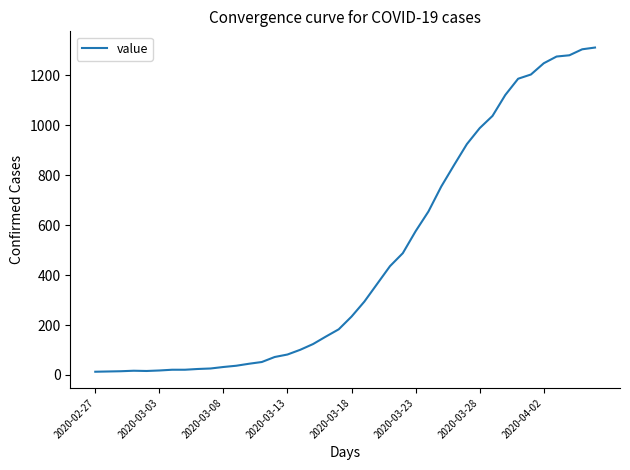

What is the difference between the maximum and minimum values?

1299